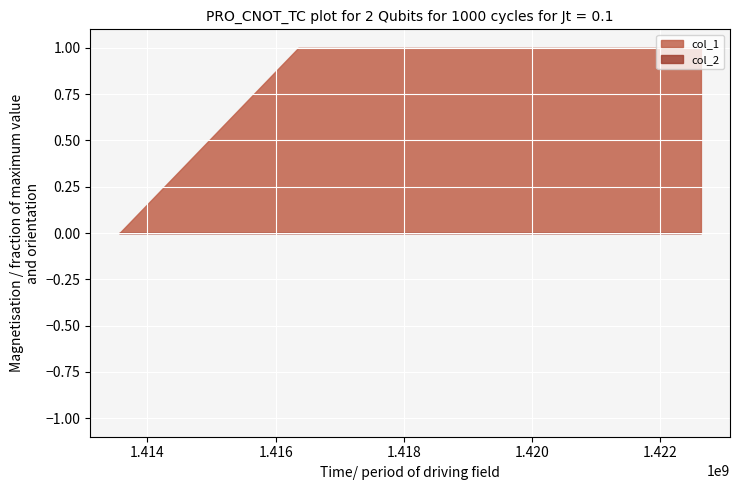

Rank the series by their maximum value, from lowest to highest.

col_2, col_1